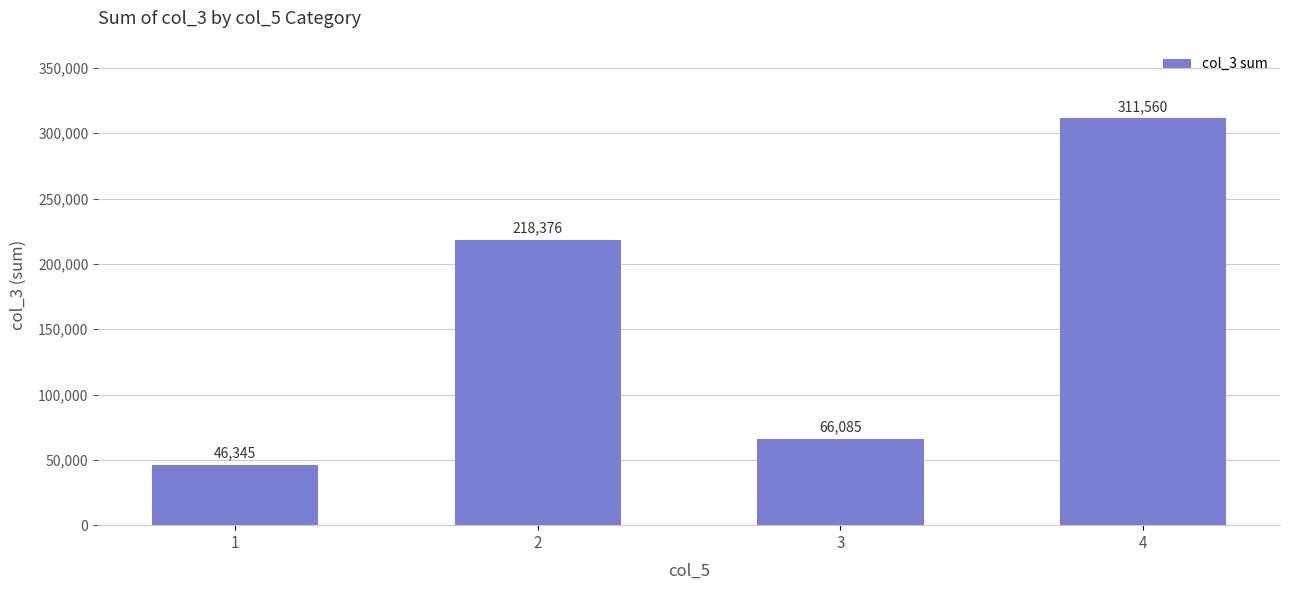

Rank the categories by value from highest to lowest.

4, 2, 3, 1